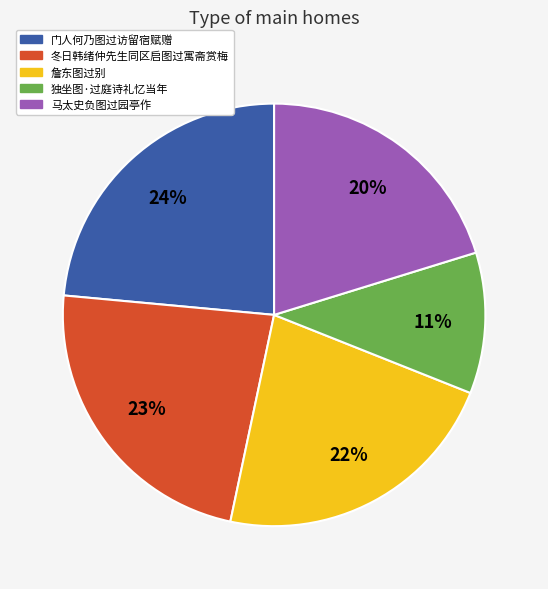

Combined, do 门人何乃图过访留宿赋赠 and 独坐图·过庭诗礼忆当年 account for over 50%?

No